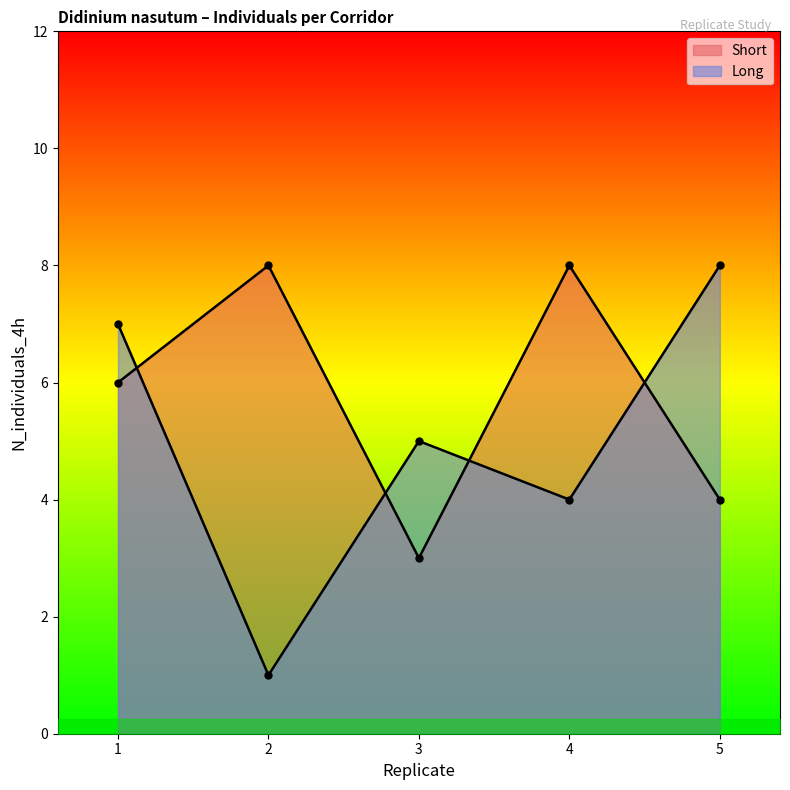

Is the value of Short at 1 greater than the value of Long at 1?

No